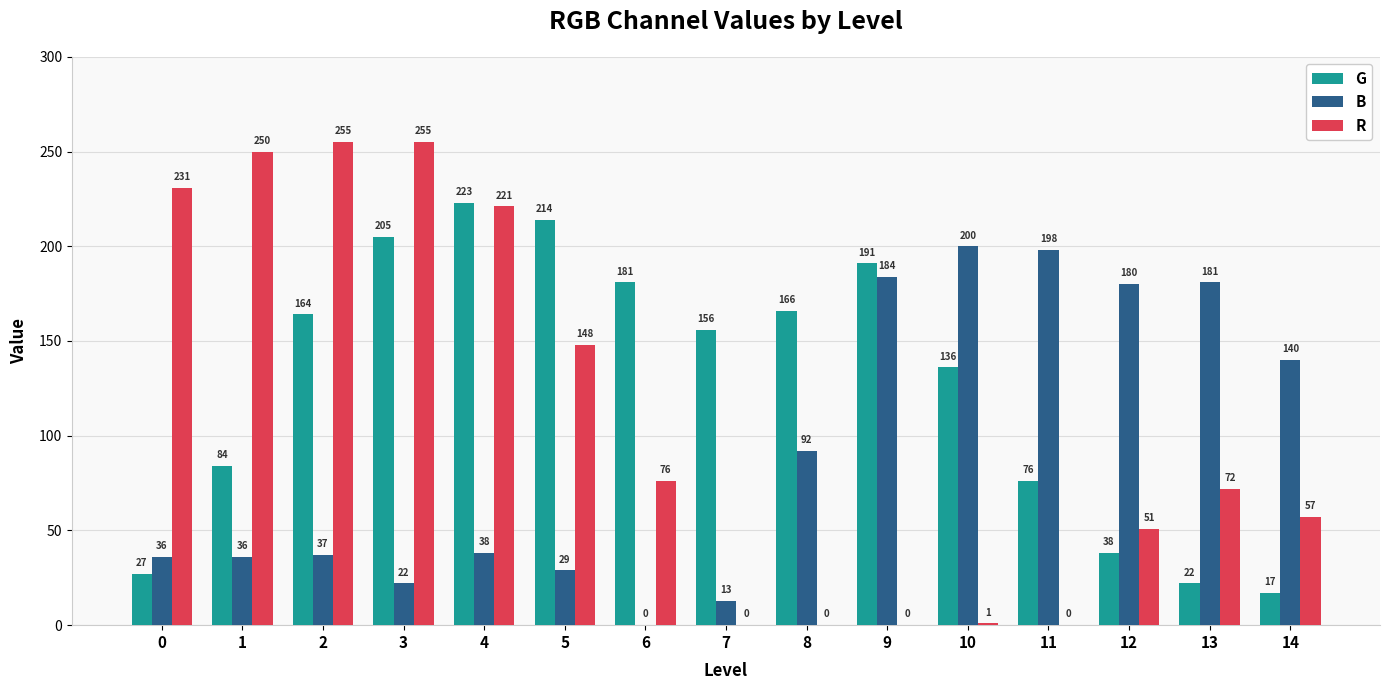

How many groups of bars are there?

15